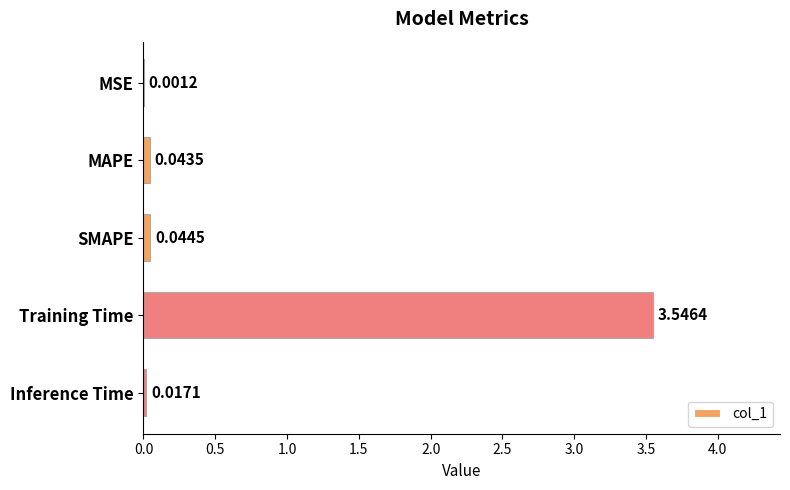

What is the sum of all values?

3.7